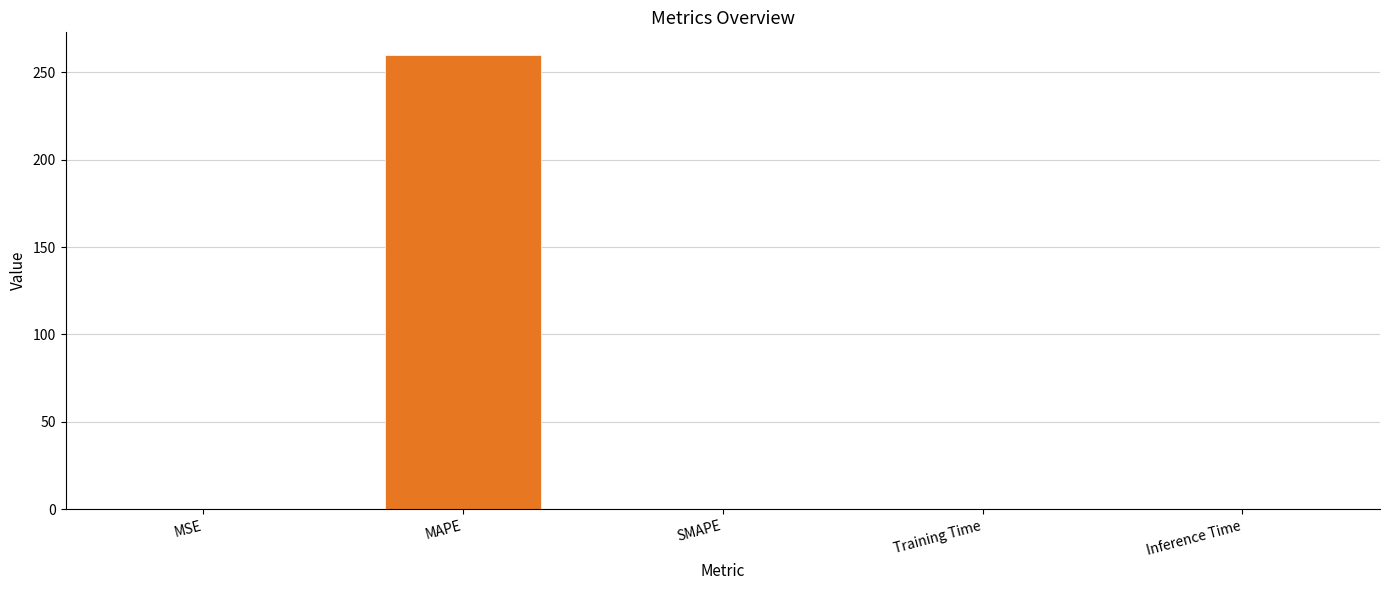

Count the number of data series in this chart.

1